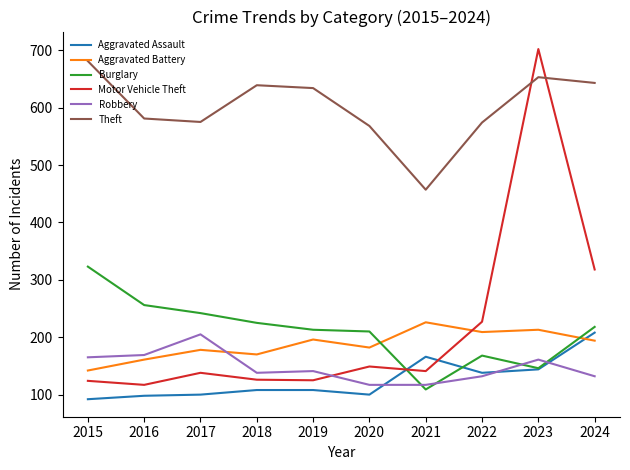

What is the minimum value for Aggravated Battery?

142